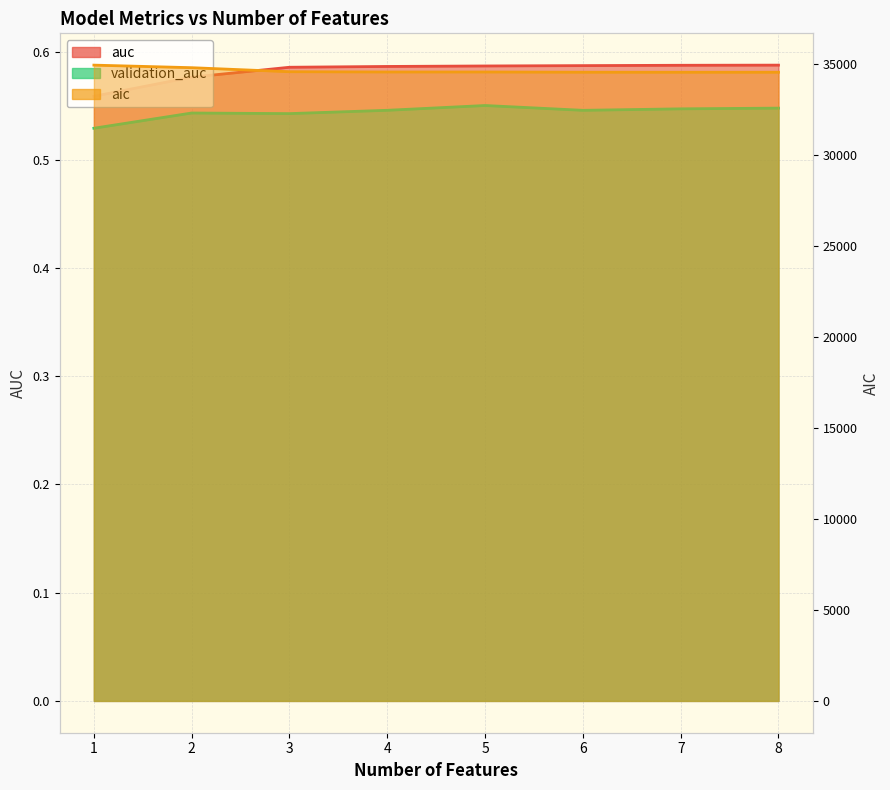

What is the total value across all series at 3?

34553.9